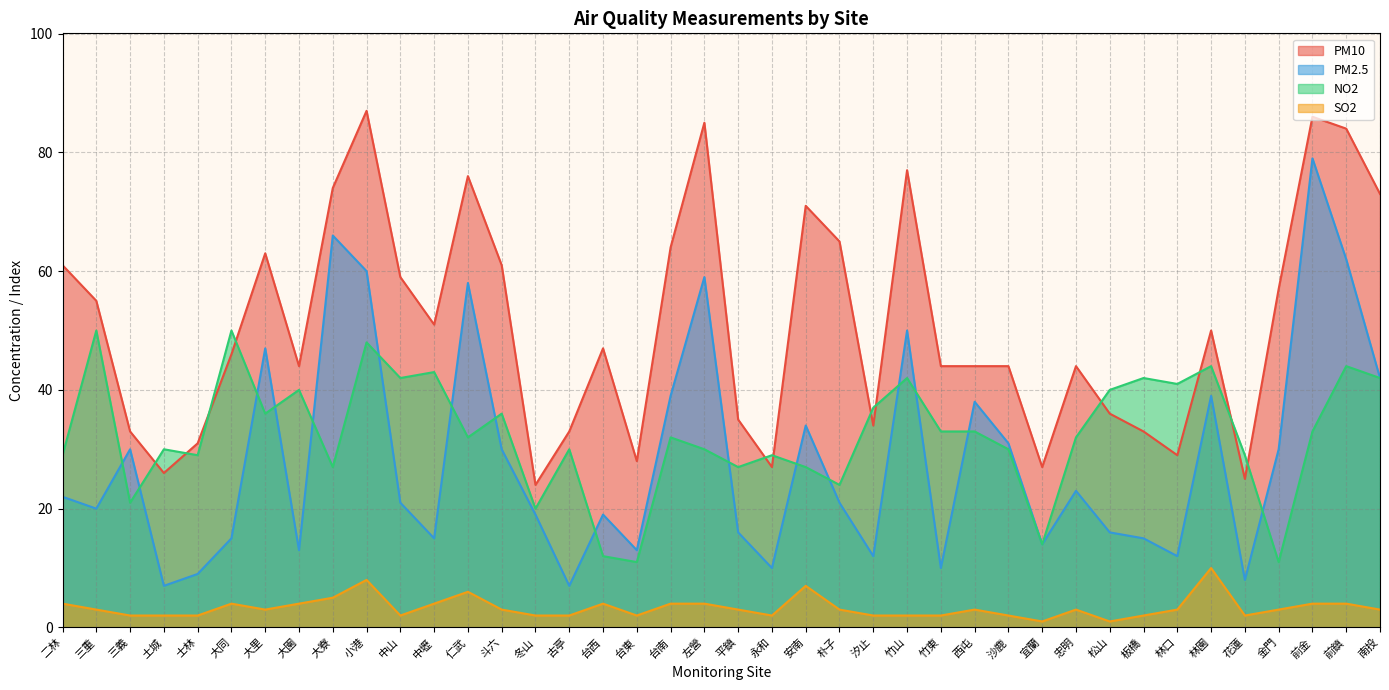

Where is the first local maximum for NO2?

三重